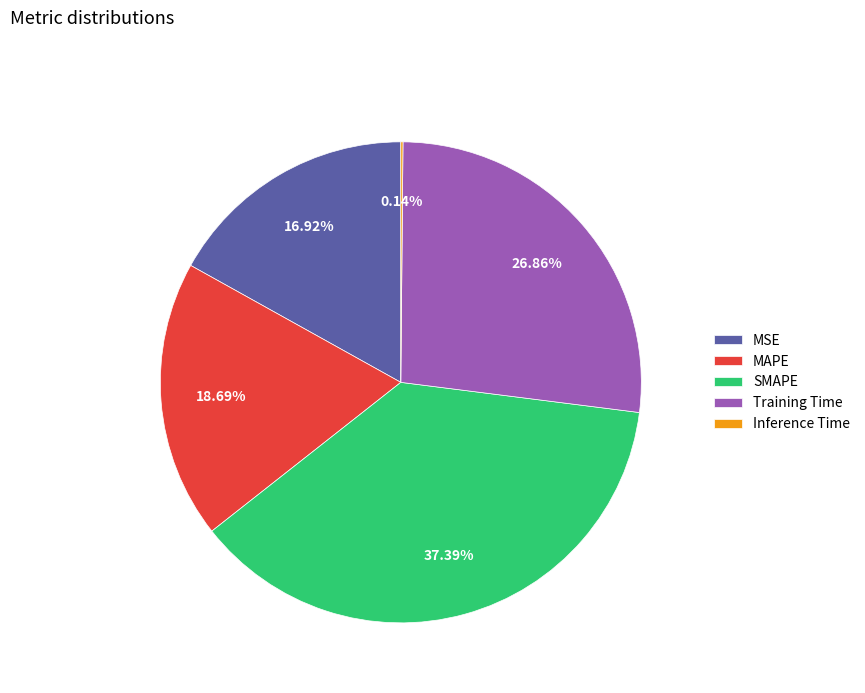

Which category has the biggest portion of the pie?

SMAPE